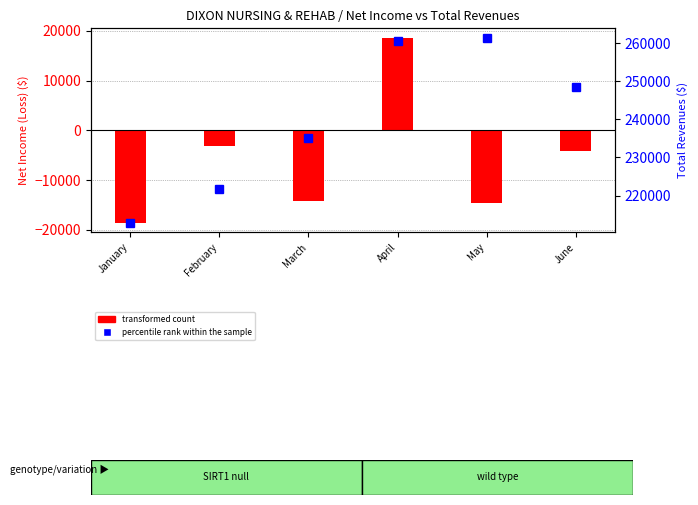

What is the difference between the percentile rank within the sample values at June and January?

35757.8